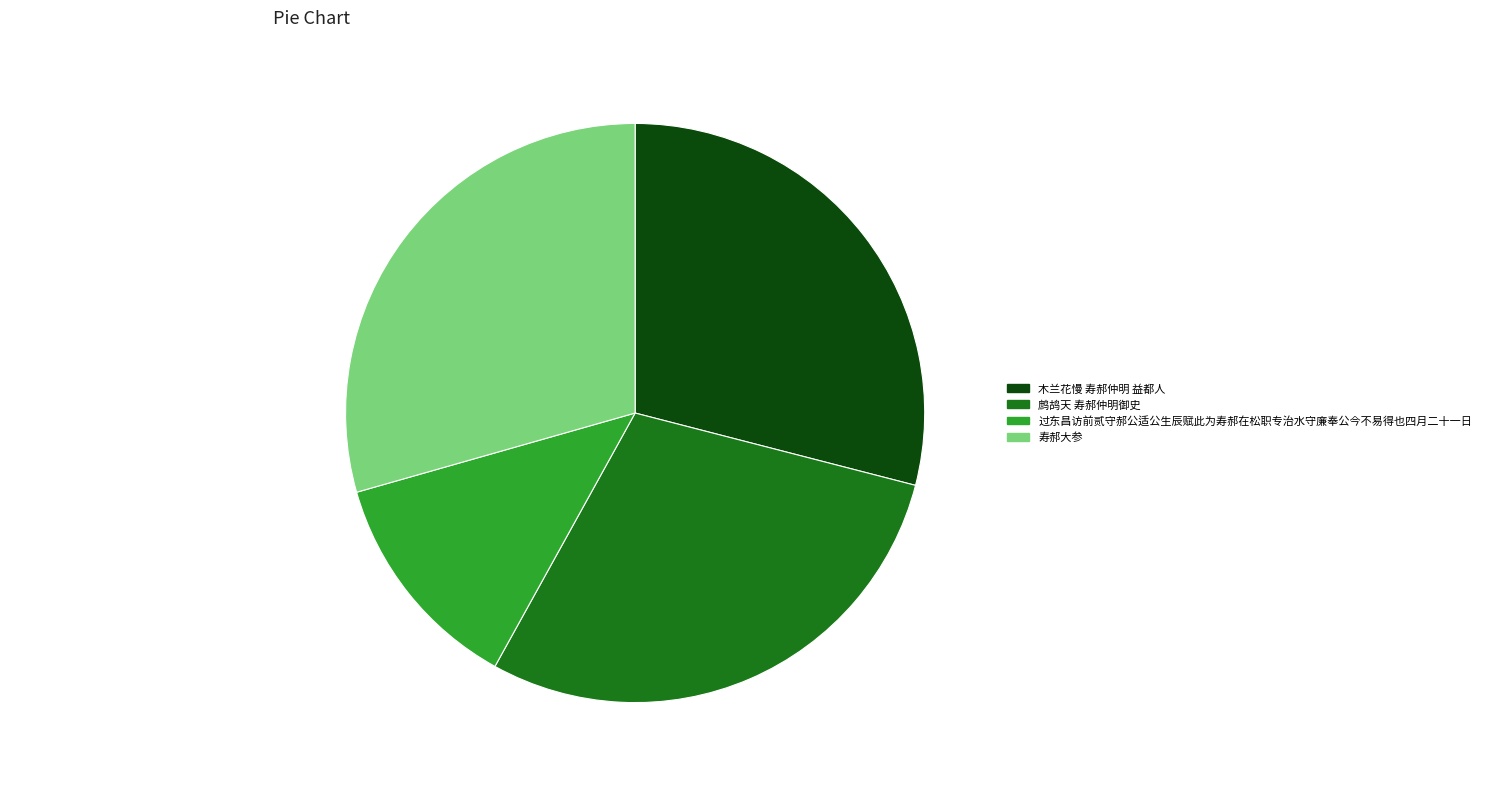

Approximately how many times larger is the value at 寿郝大参 compared to 过东昌访前贰守郝公适公生辰赋此为寿郝在松职专治水守廉奉公今不易得也四月二十一日?

2.3